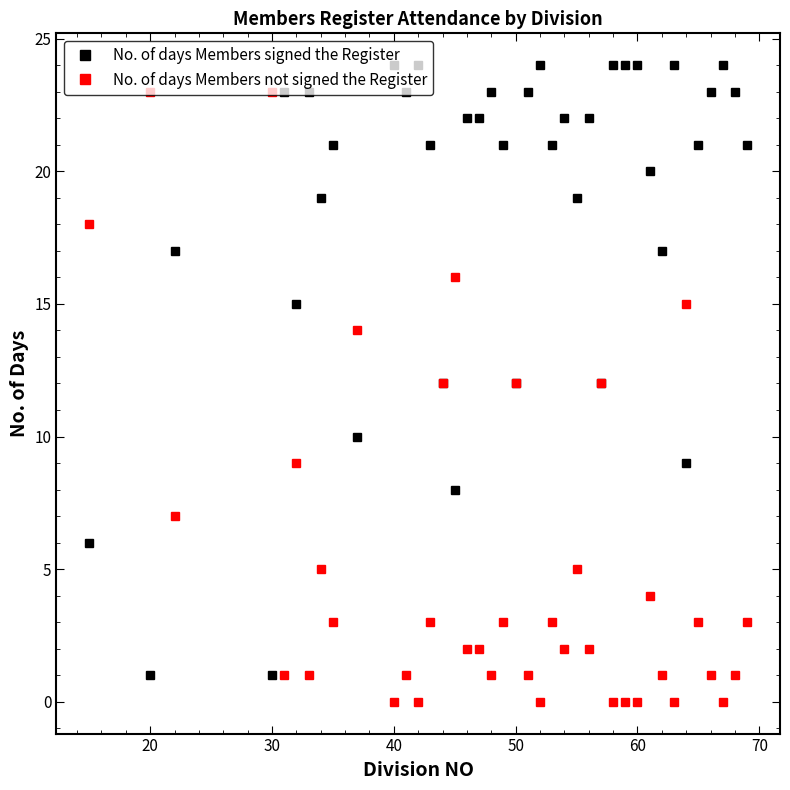

Which series has the largest total across all categories?

No. of days Members signed the Register